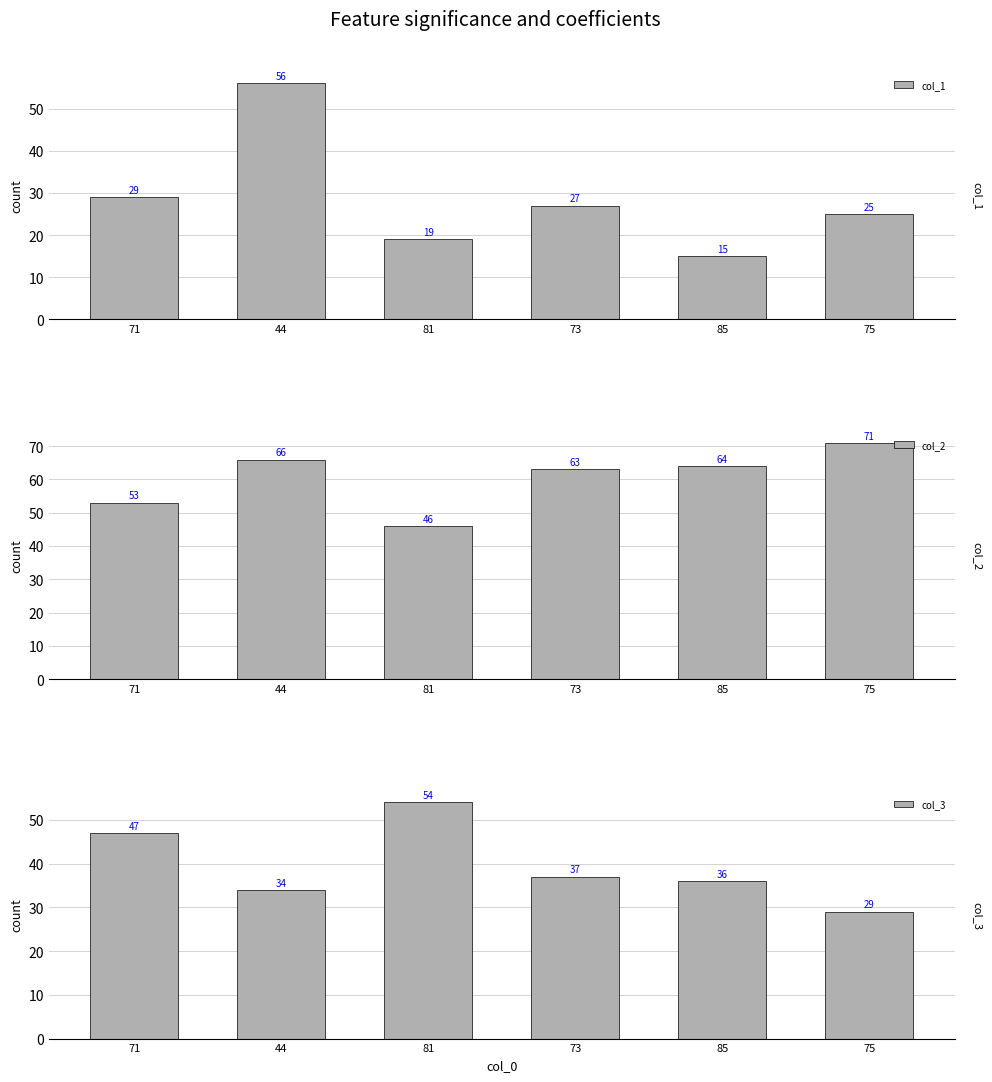

Between 44 and 81, which series saw the biggest shift?

col_1